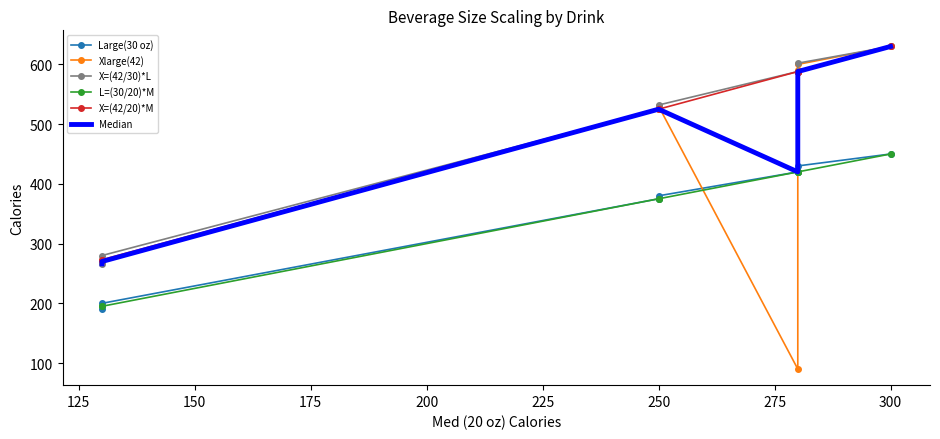

Is the value of Xlarge(42) at 150 greater than the value of L=(30/20)*M at 225?

Yes